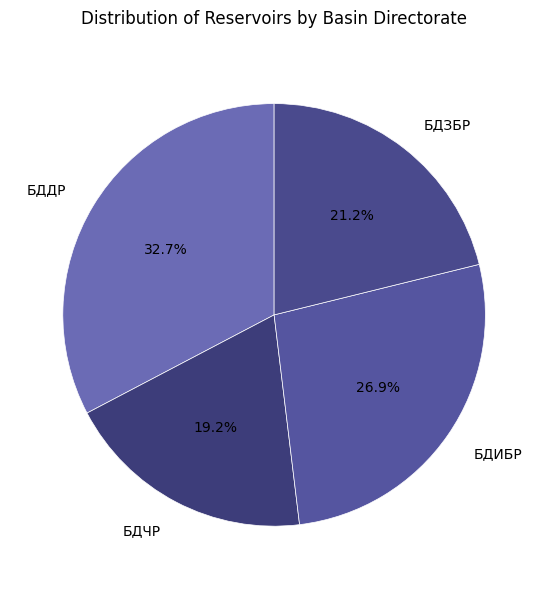

What portion of the pie excludes БДЧР?

80.8%